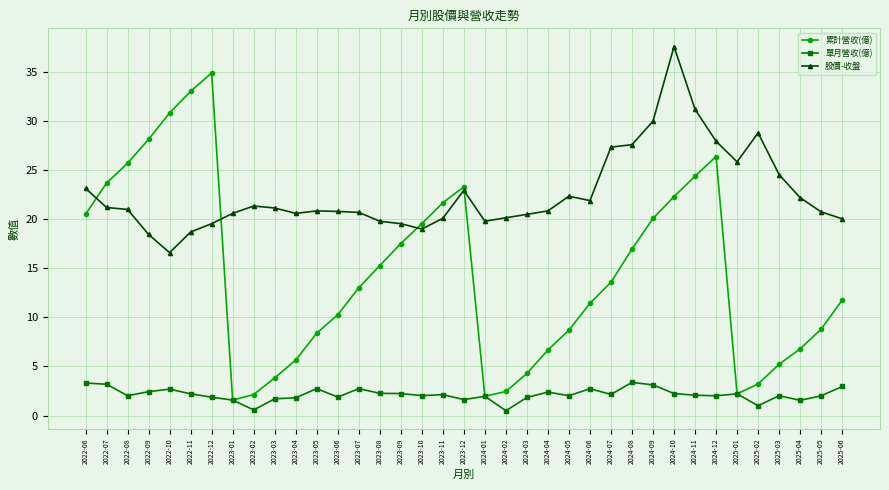

At which category is the sum across all series the highest?

2024-10